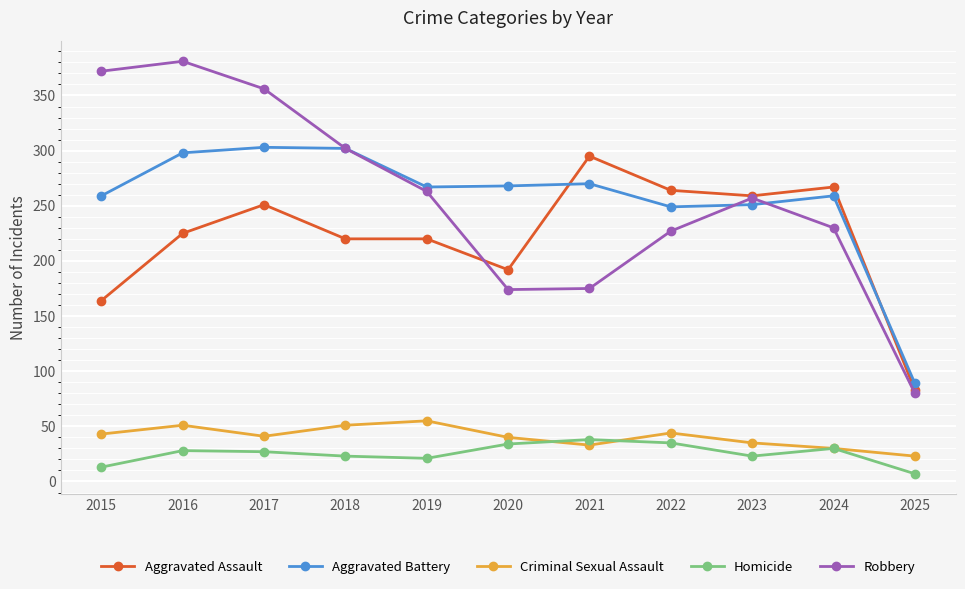

Which label corresponds to the largest value in the chart?

2016